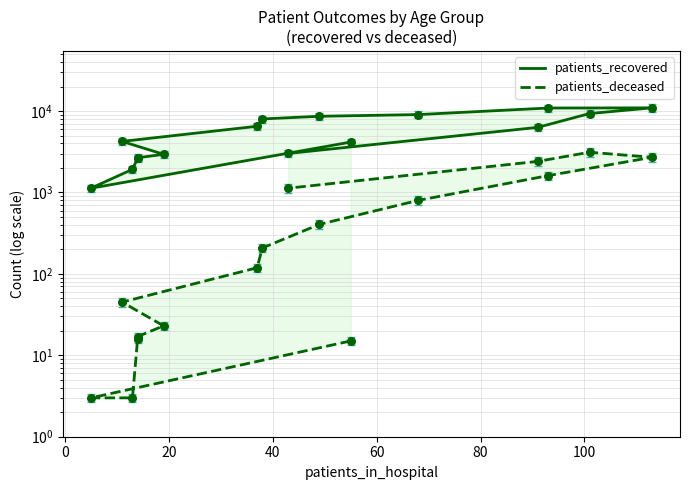

Is the value of patients_recovered at 8 greater than the value of patients_deceased at 120?

Yes